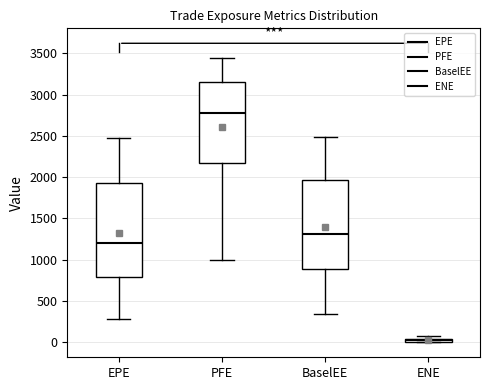

Comparing the boxes themselves (not the whiskers), which one is the tallest?

EPE